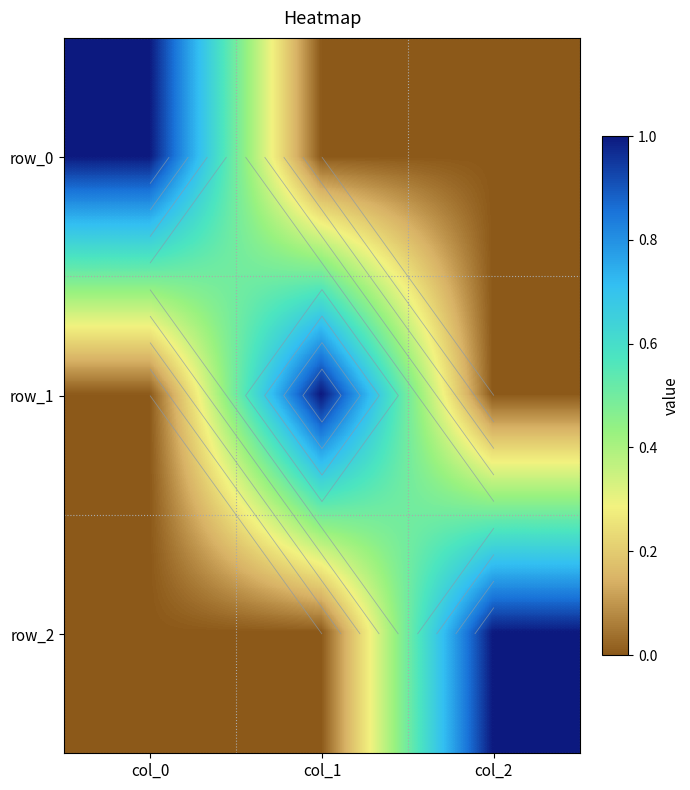

What is the difference between the highest and lowest values at col_1?

1